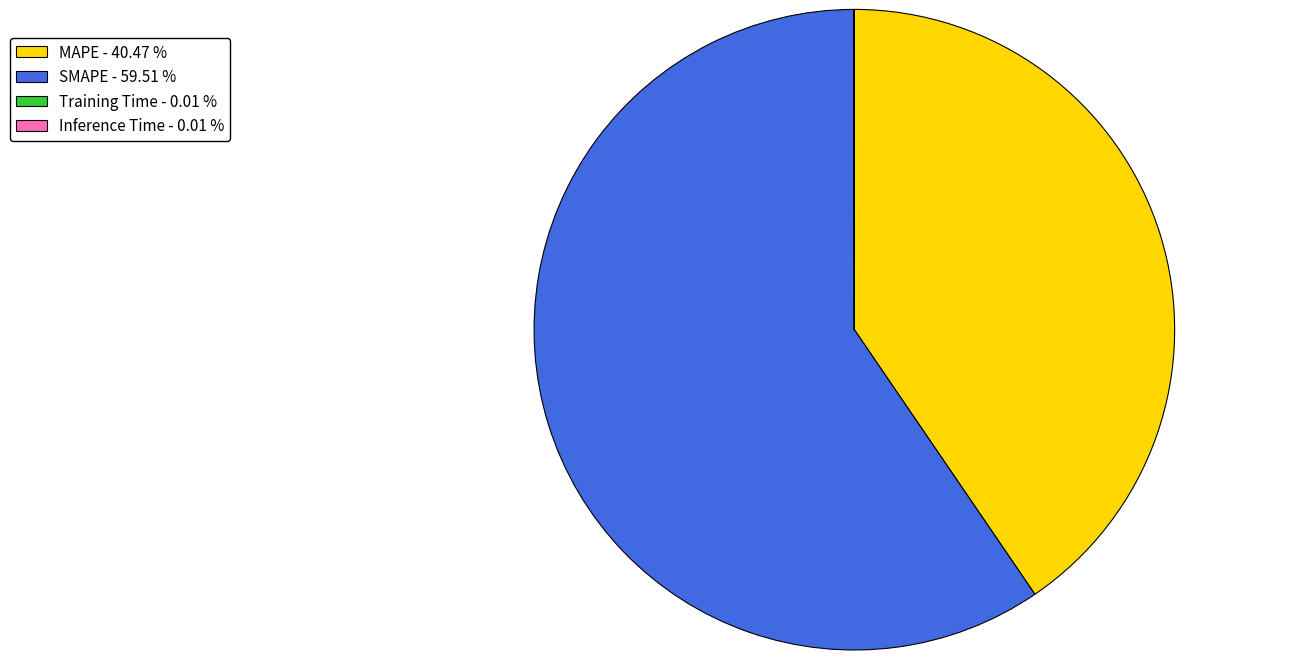

Is there a majority slice in this chart?

Yes